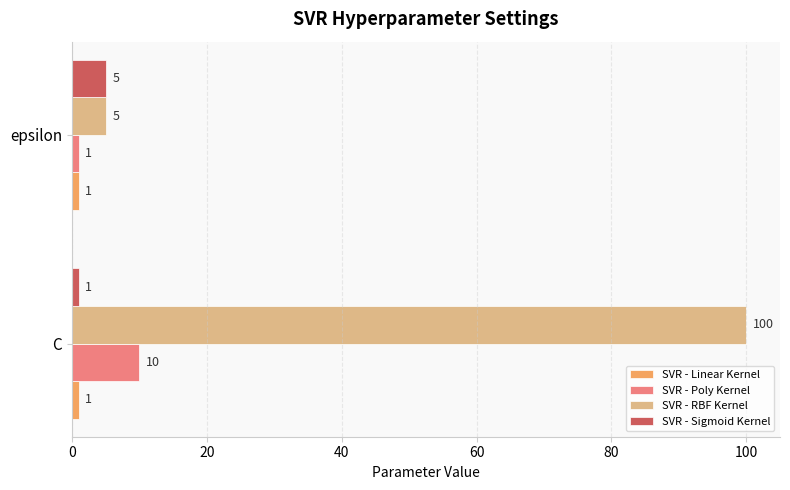

What is the minimum value shown in the chart?

1